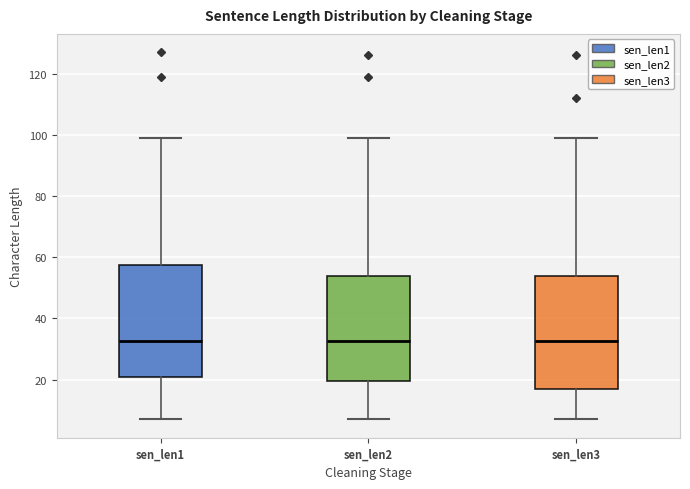

Where does the upper whisker of the box for sen_len3 end on the y-axis? The values are not printed on the chart, so give them approximately, as read against the axis.

100